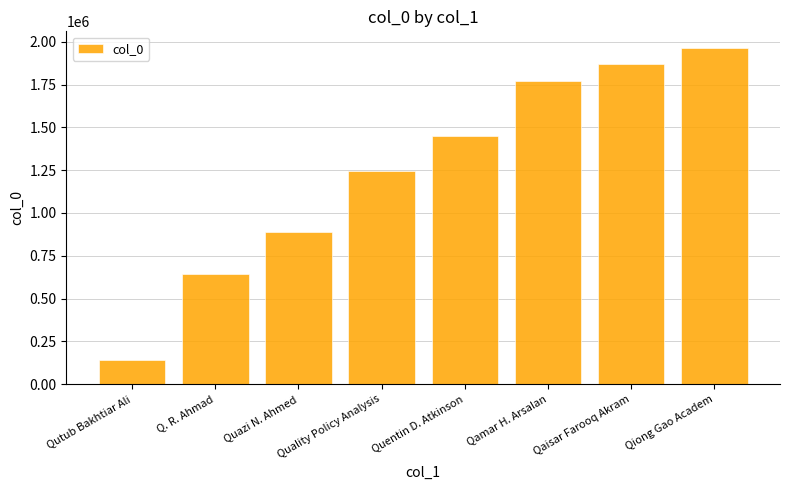

True or false: the data shows 71550 at Qutub Bakhtiar Ali.

False